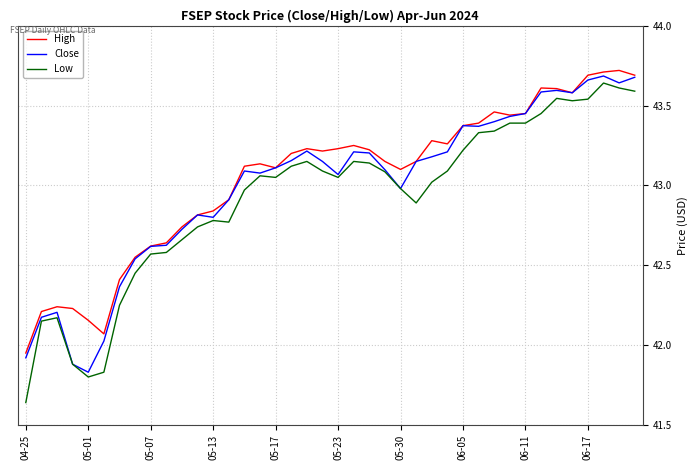

Which series has the widest spread of values?

Low